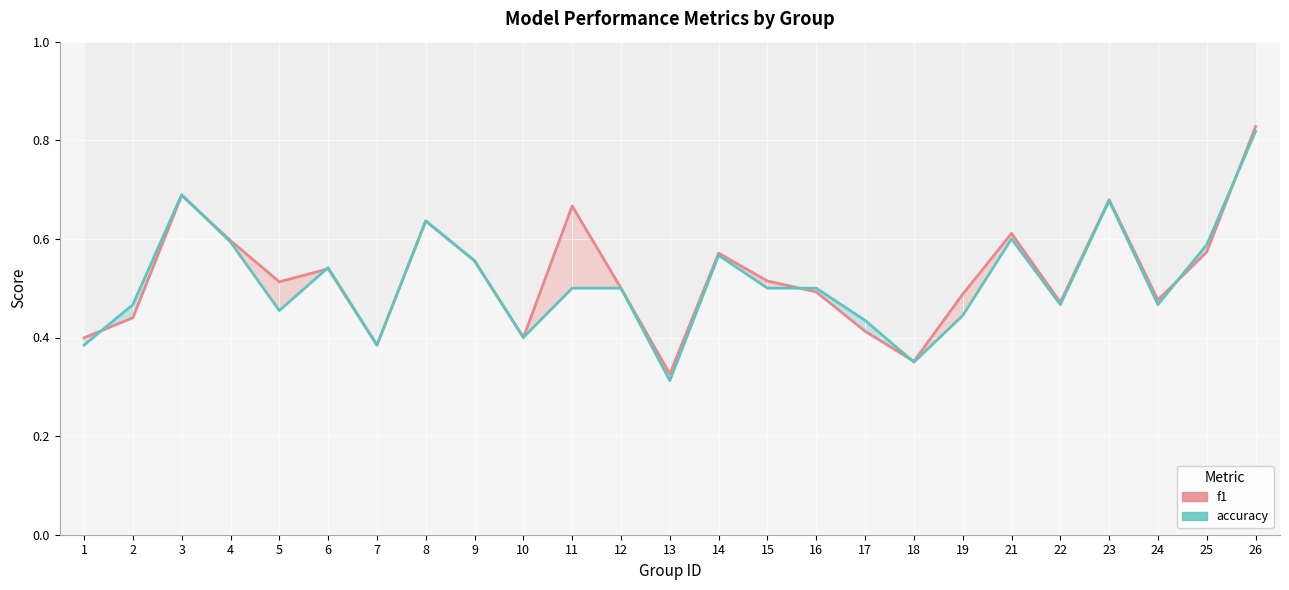

Count the number of data series in this chart.

2